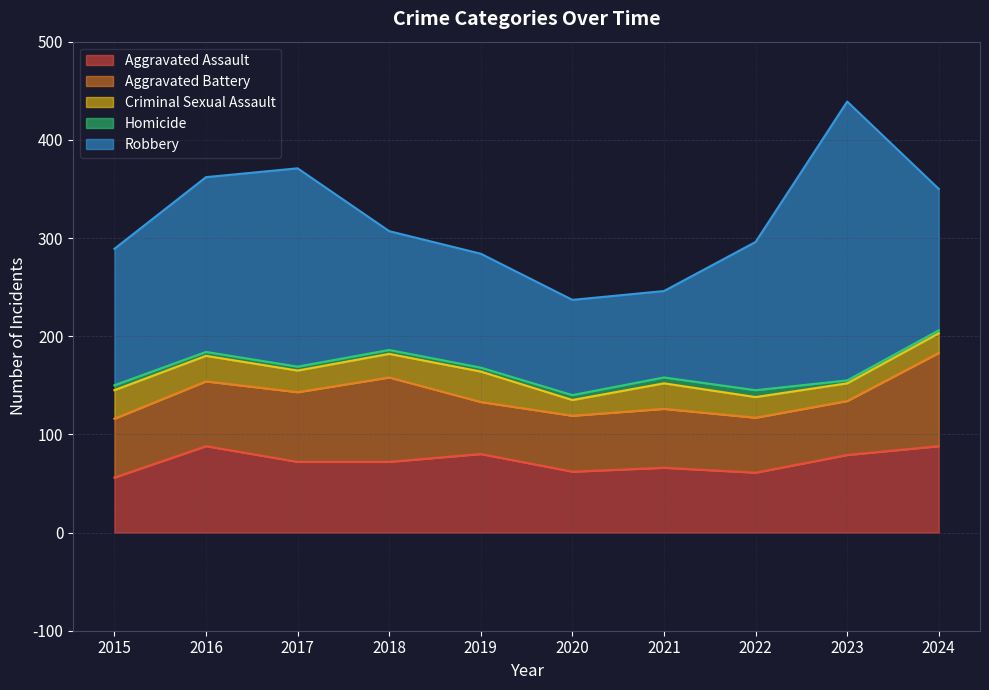

True or false: Aggravated Battery and Criminal Sexual Assault cross at least once.

False